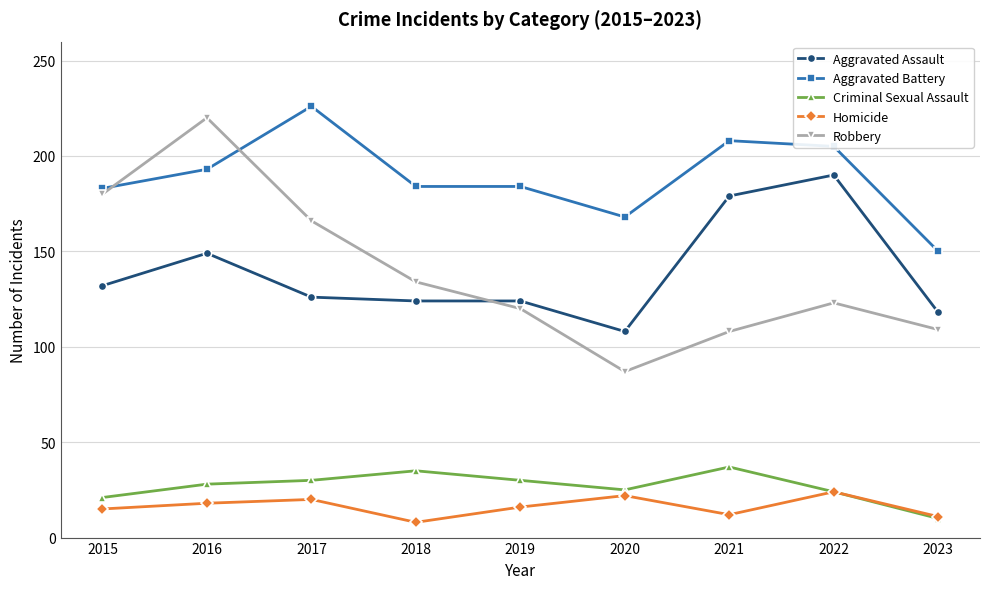

True or false: Homicide and Robbery cross at least once.

False